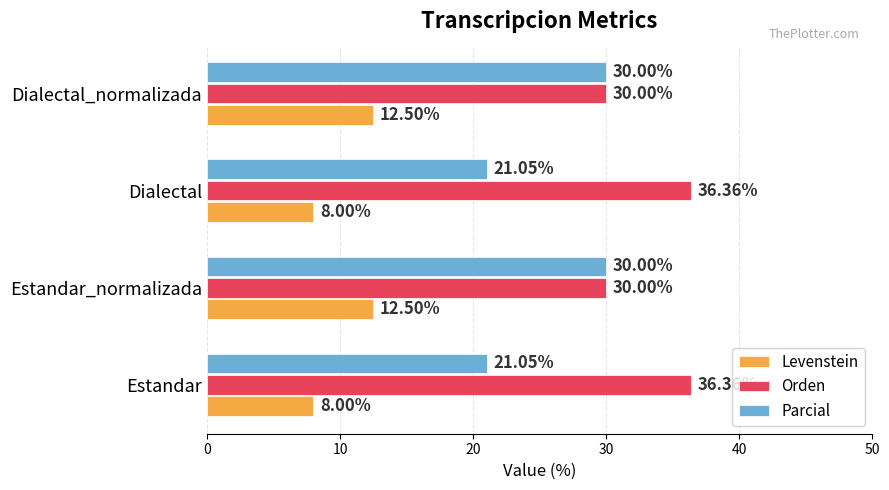

What is the smallest value displayed?

8.0